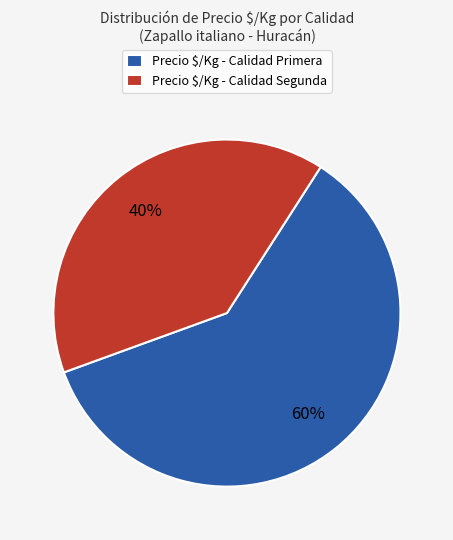

Rank the categories by value from lowest to highest.

Precio $/Kg - Calidad Segunda, Precio $/Kg - Calidad Primera